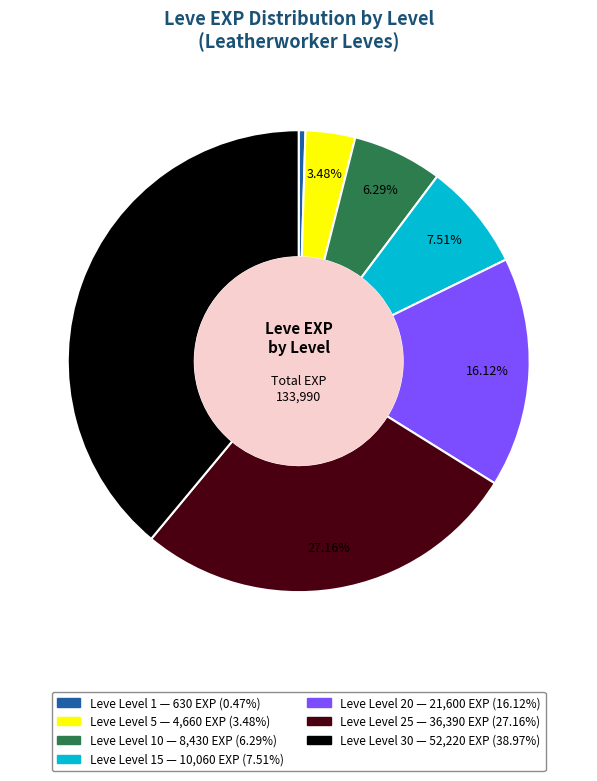

Is there a majority slice in this chart?

No